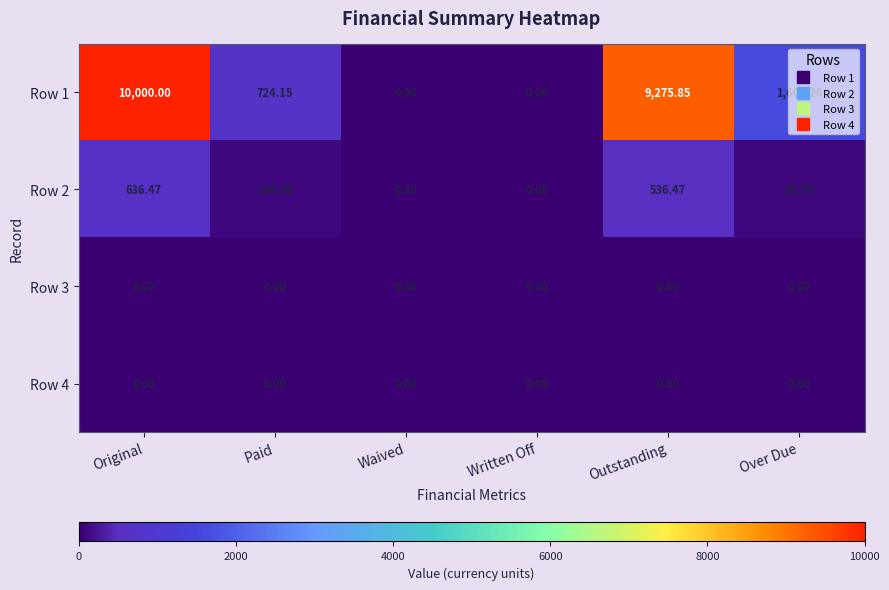

Count the number of data series in this chart.

4